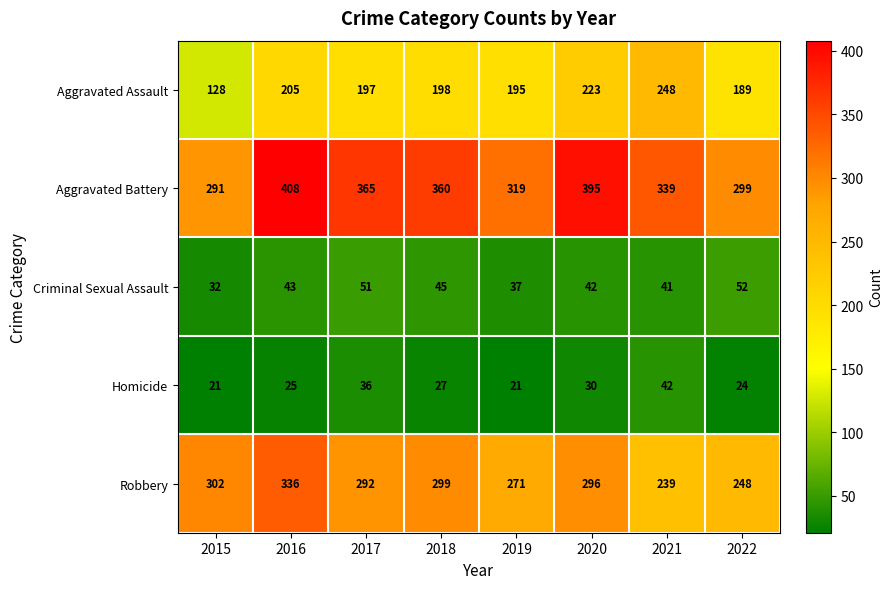

Count the Aggravated Battery values in the range 319 to 395.

5